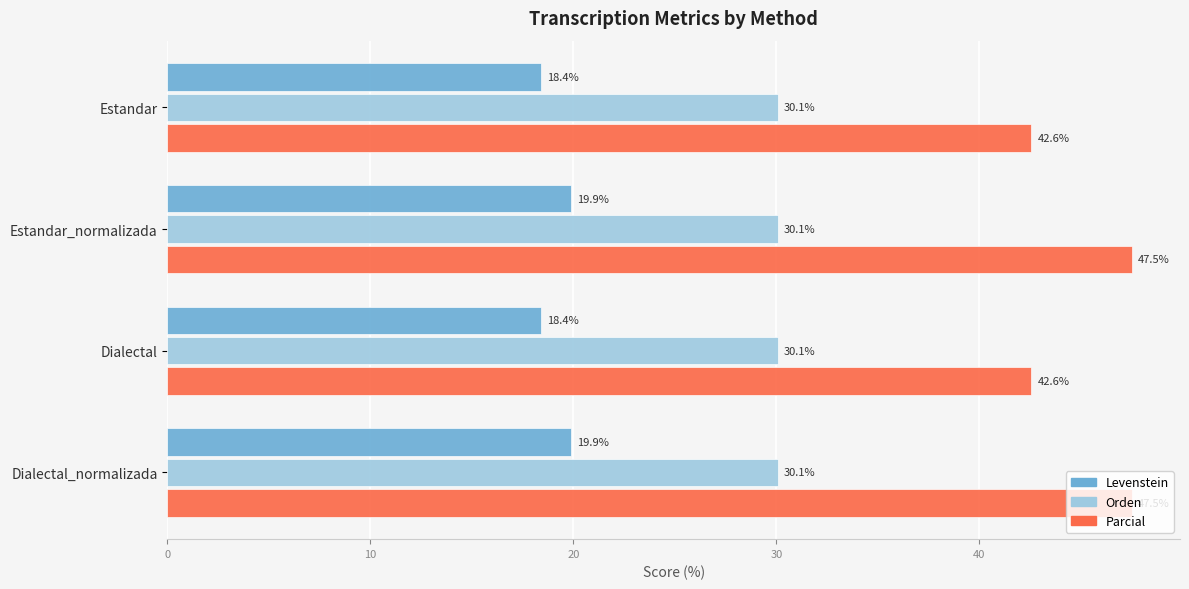

How many data points does each series have?

4